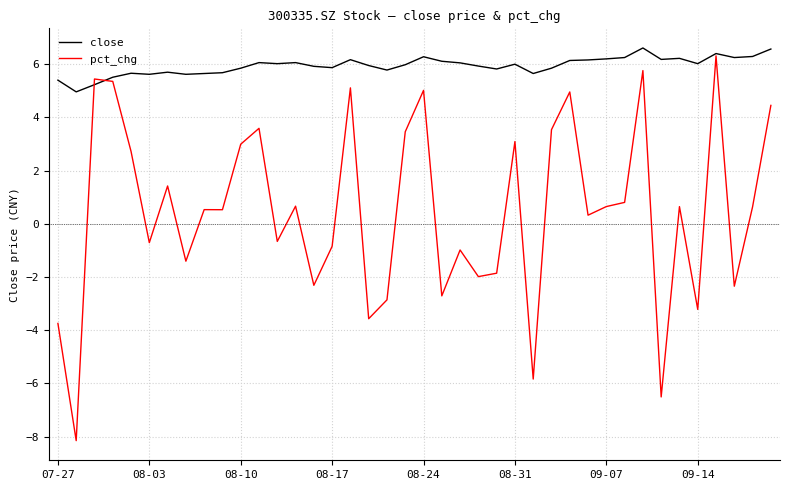

What is the highest value of the close series?

6.6